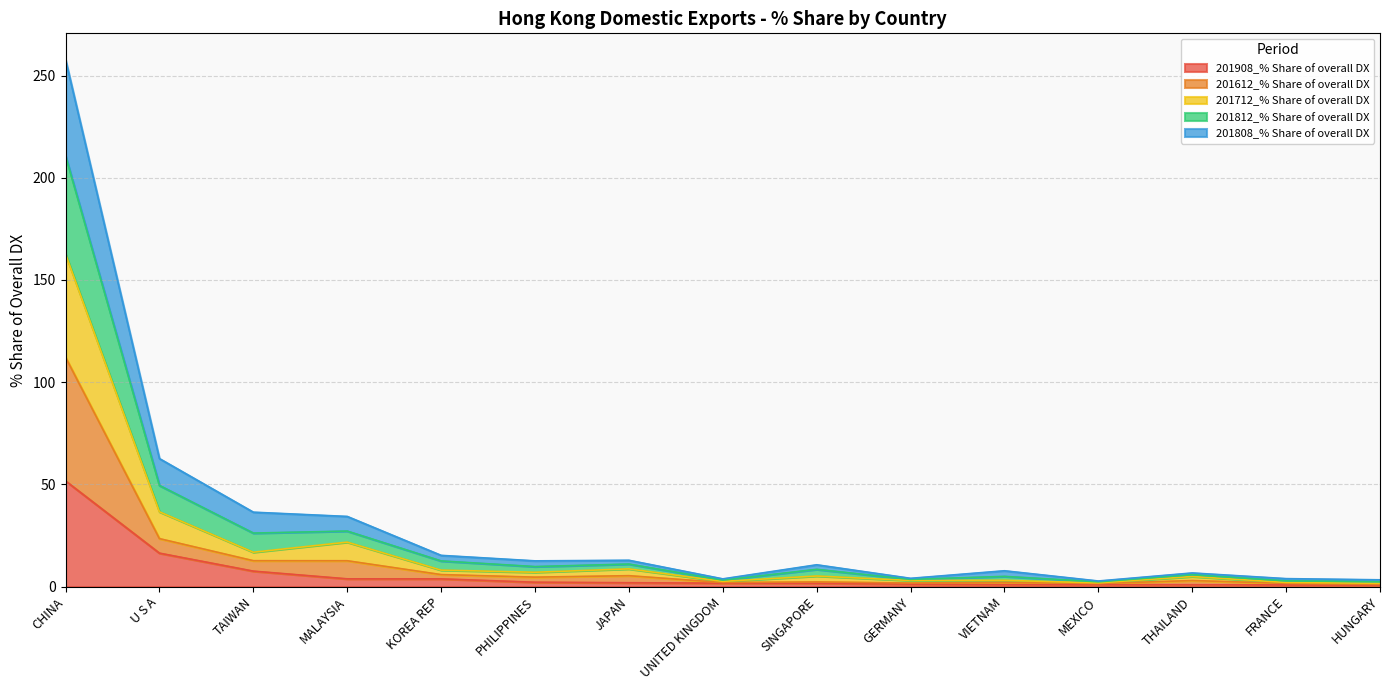

What is the label of the 4th point from the left?

MALAYSIA